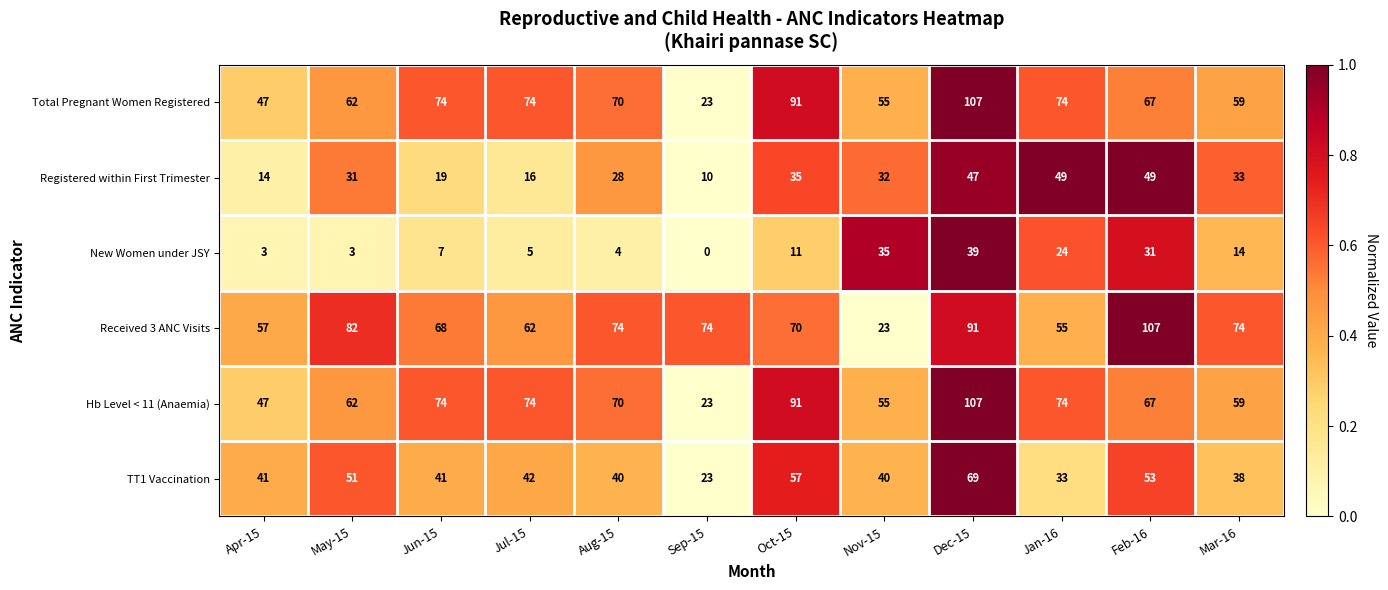

Where does the Registered within First Trimester series first go above 32?

Oct-15